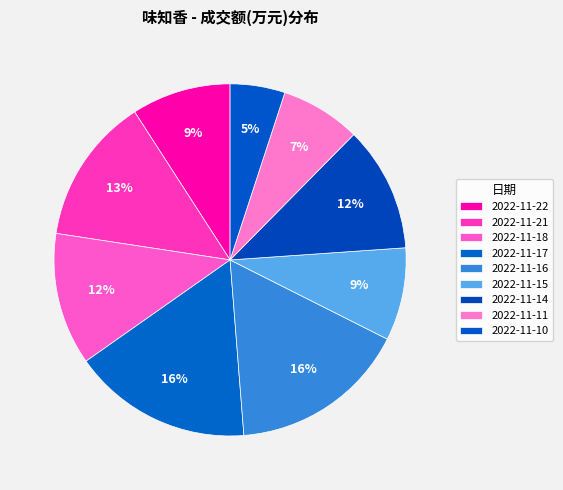

Is there a majority slice in this chart?

No